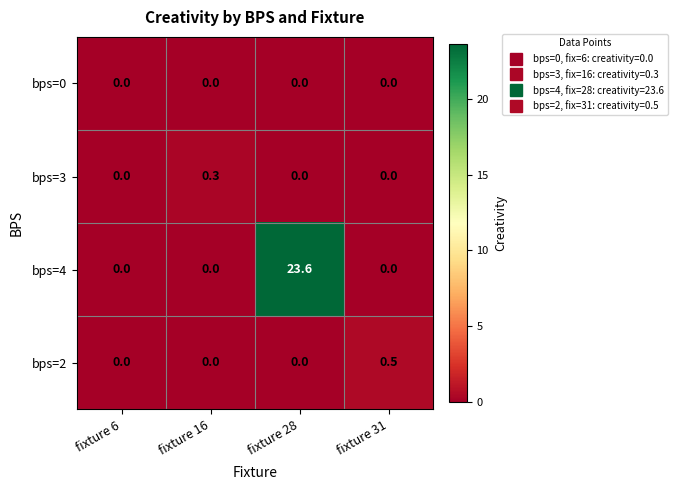

Which category has the highest value across all series?

fixture 28